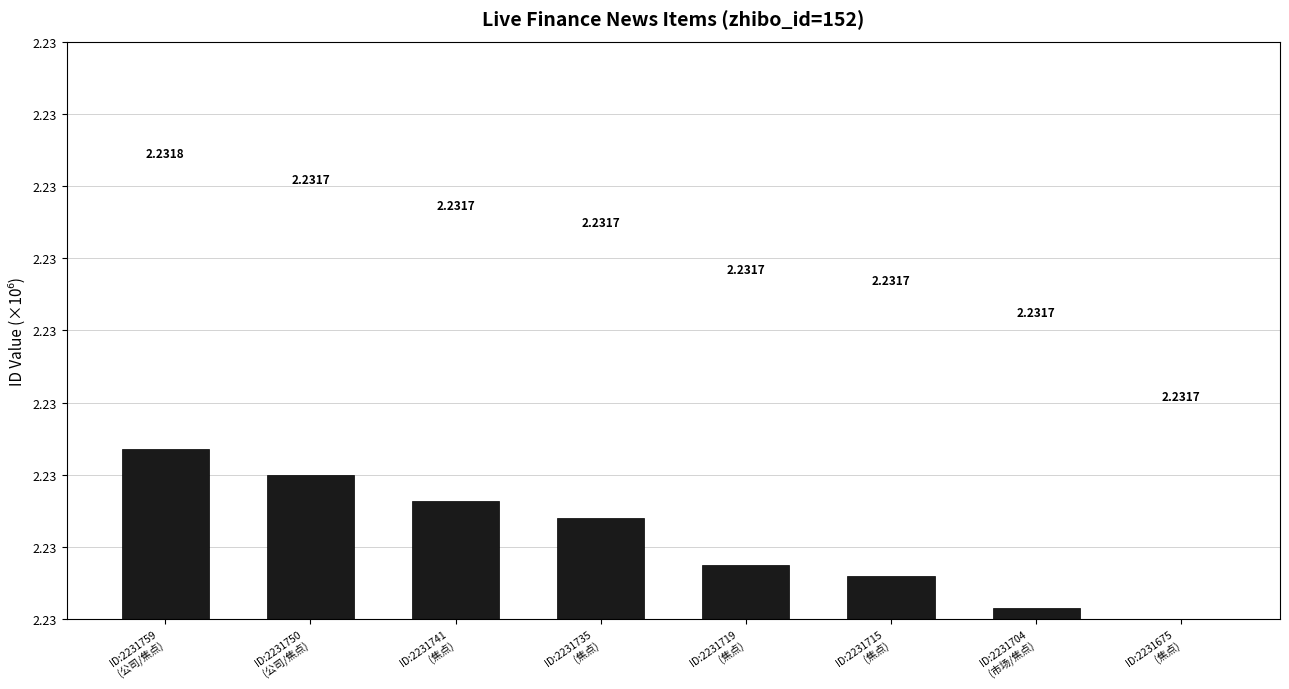

Reading left to right, what are all the values shown in this chart?

2.2	2.2	2.2	2.2	2.2	2.2	2.2	2.2